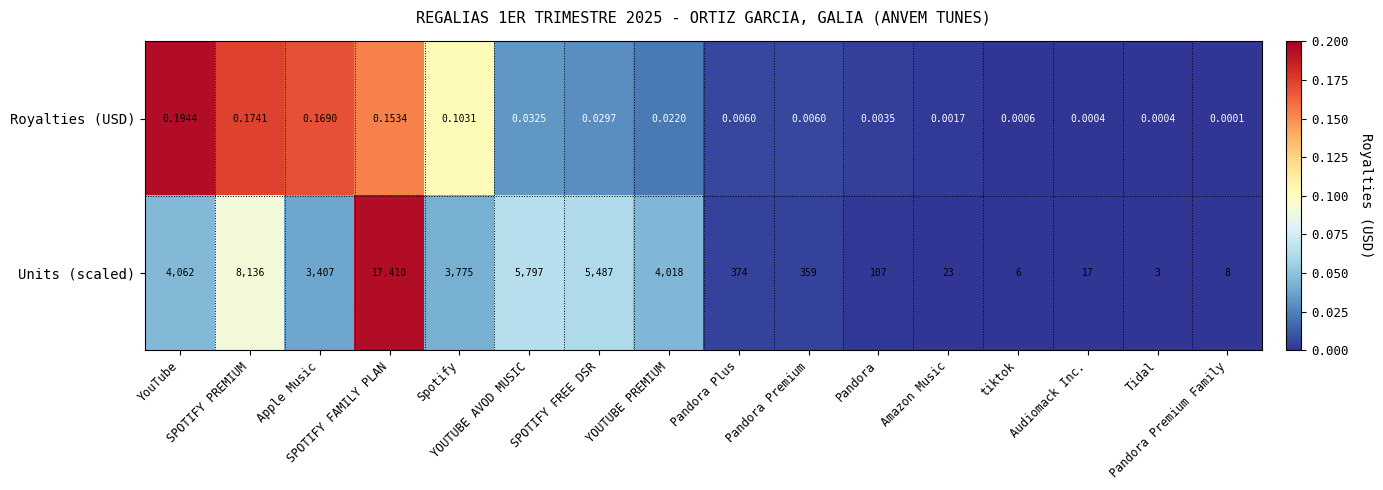

How many categories are shown in the chart?

16